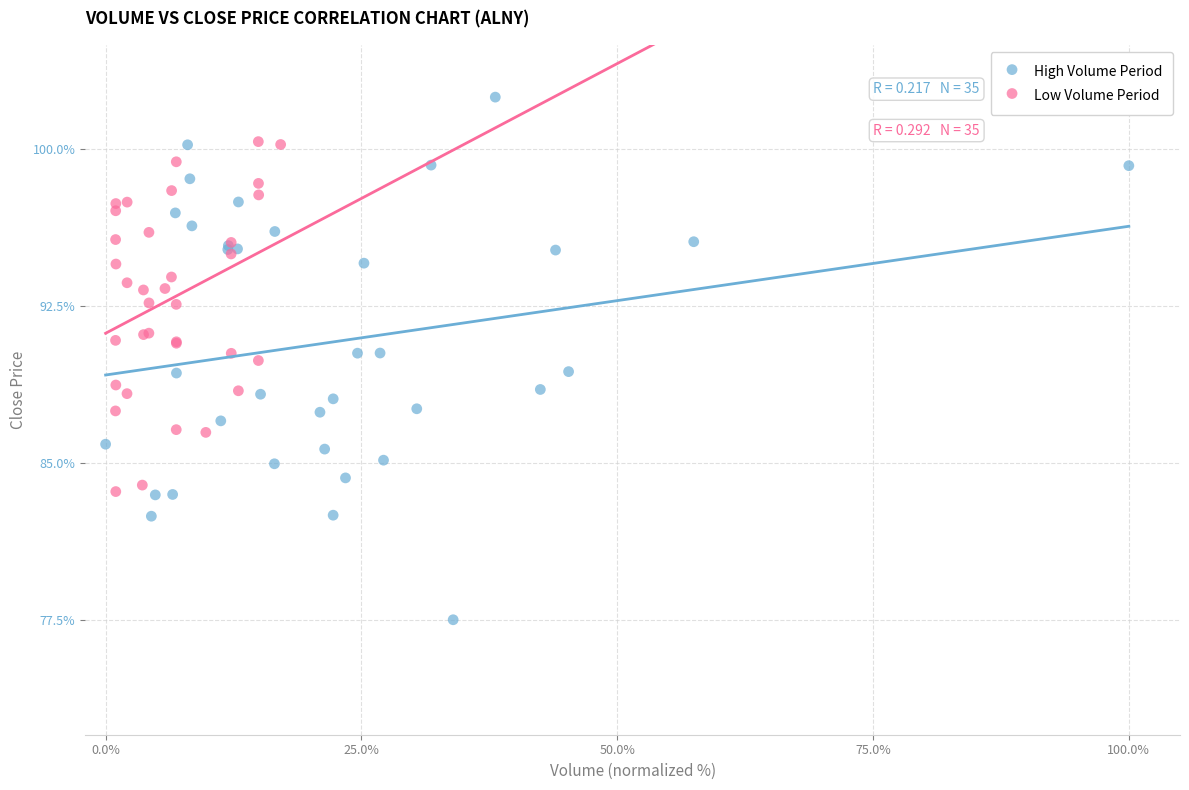

Which series has the largest Y range (max minus min)?

High Volume Period